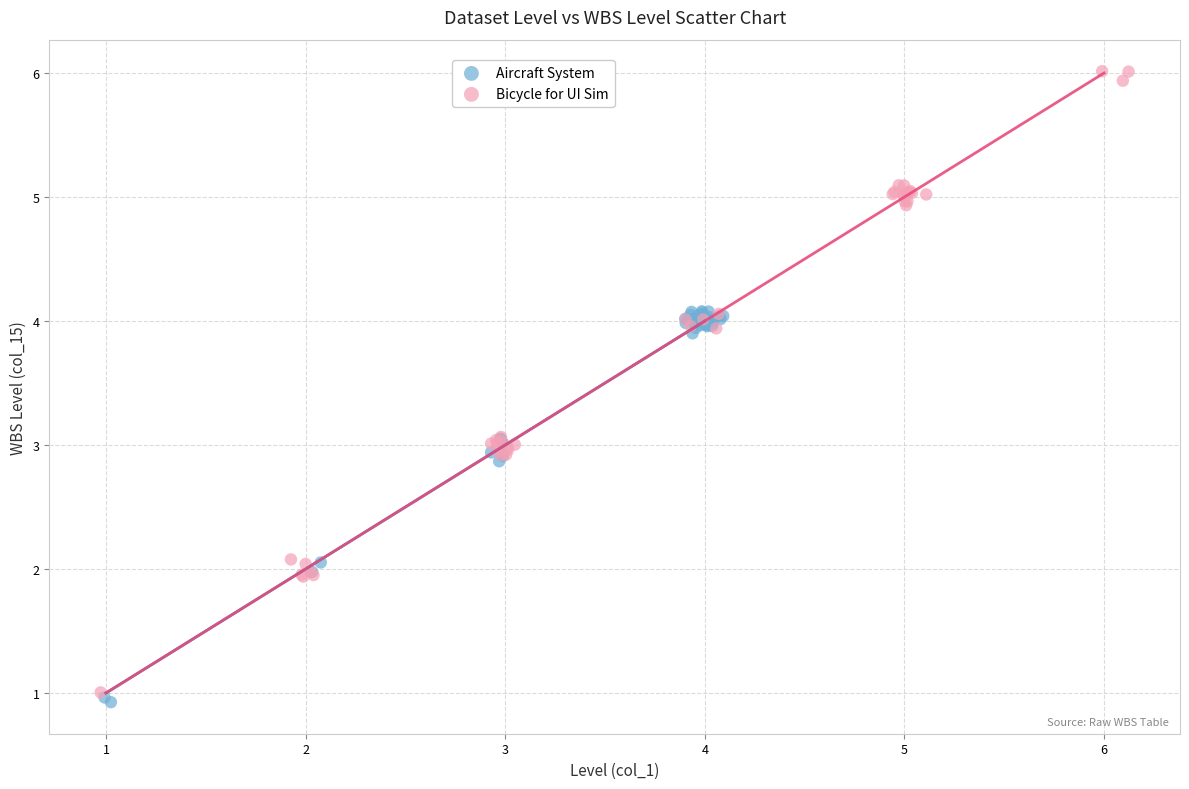

Which series reaches the maximum Y coordinate?

Bicycle for UI Sim